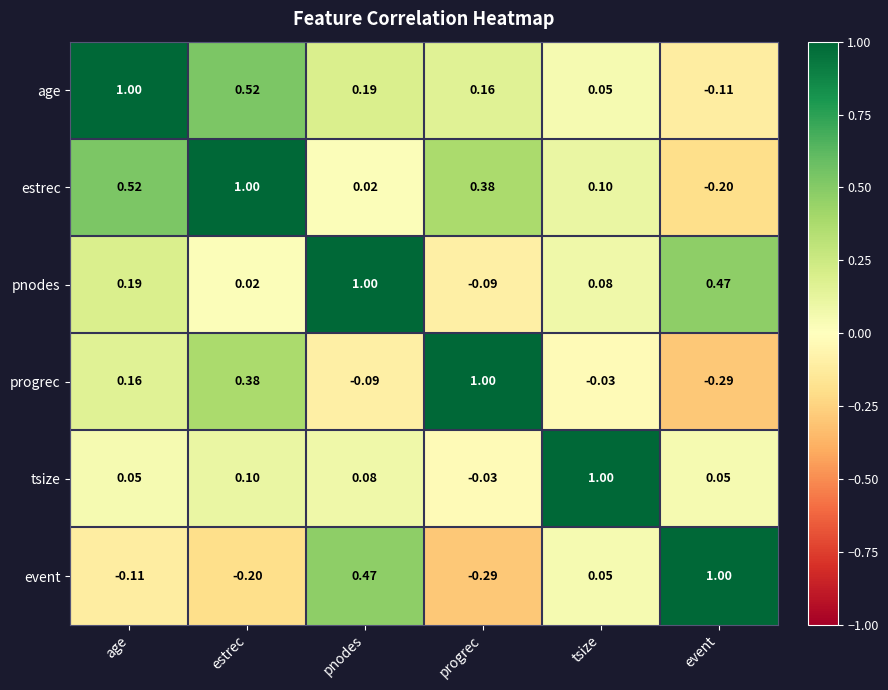

Which category has the lowest value in the pnodes series?

progrec